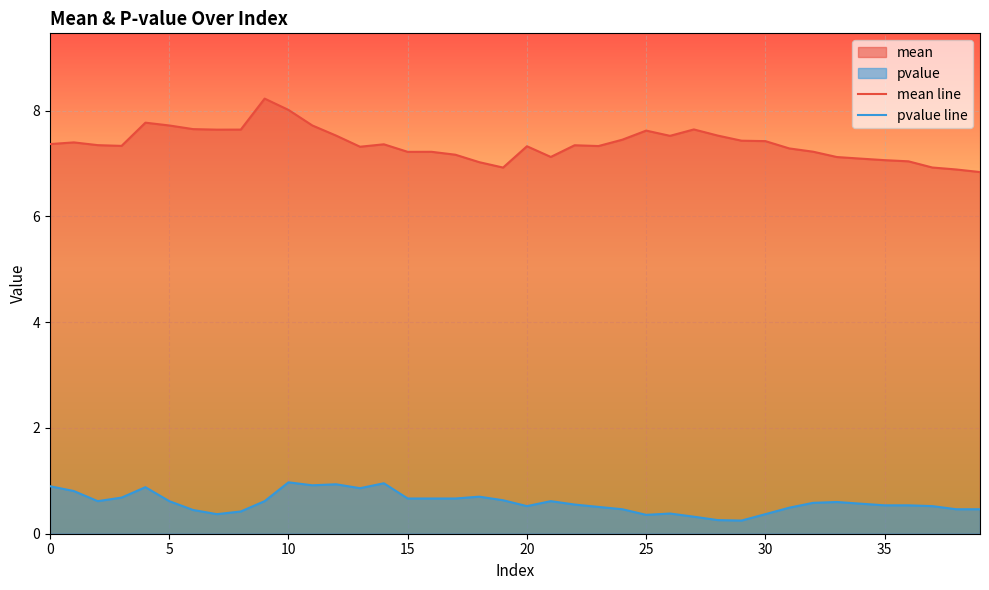

Read the mean line value at 13.

7.3